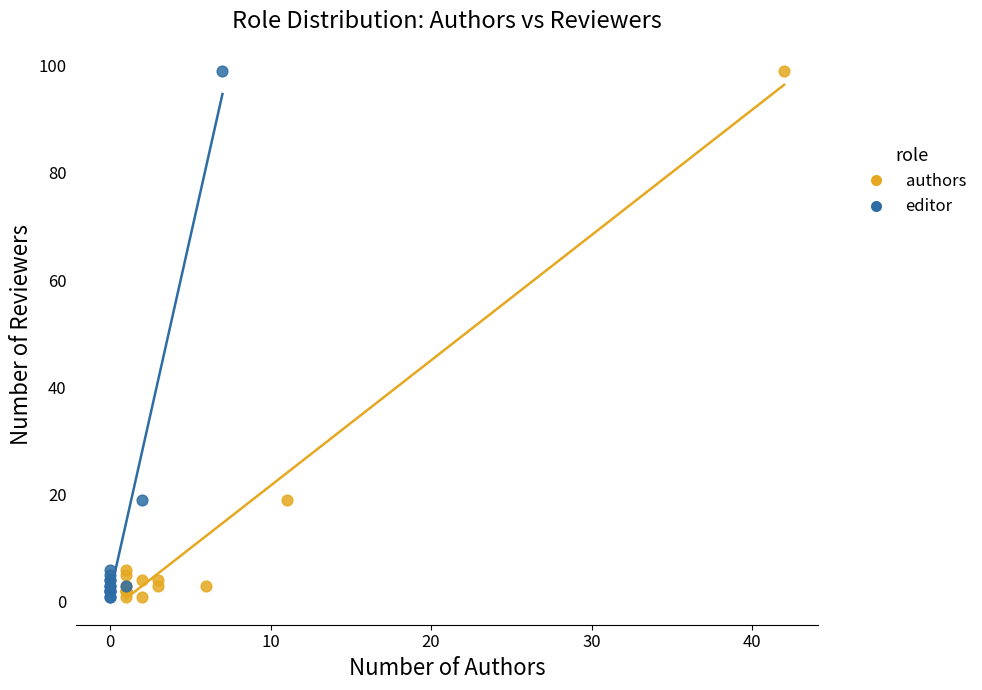

What are all the series names shown in the legend?

authors, editor